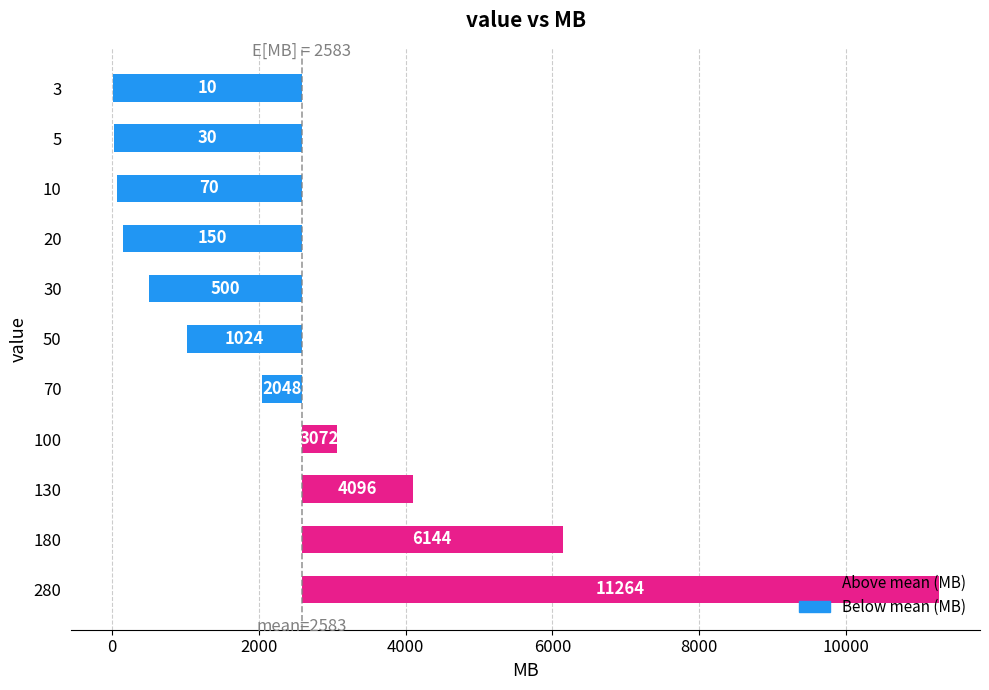

What is the difference between the maximum and second lowest values?

11234.0